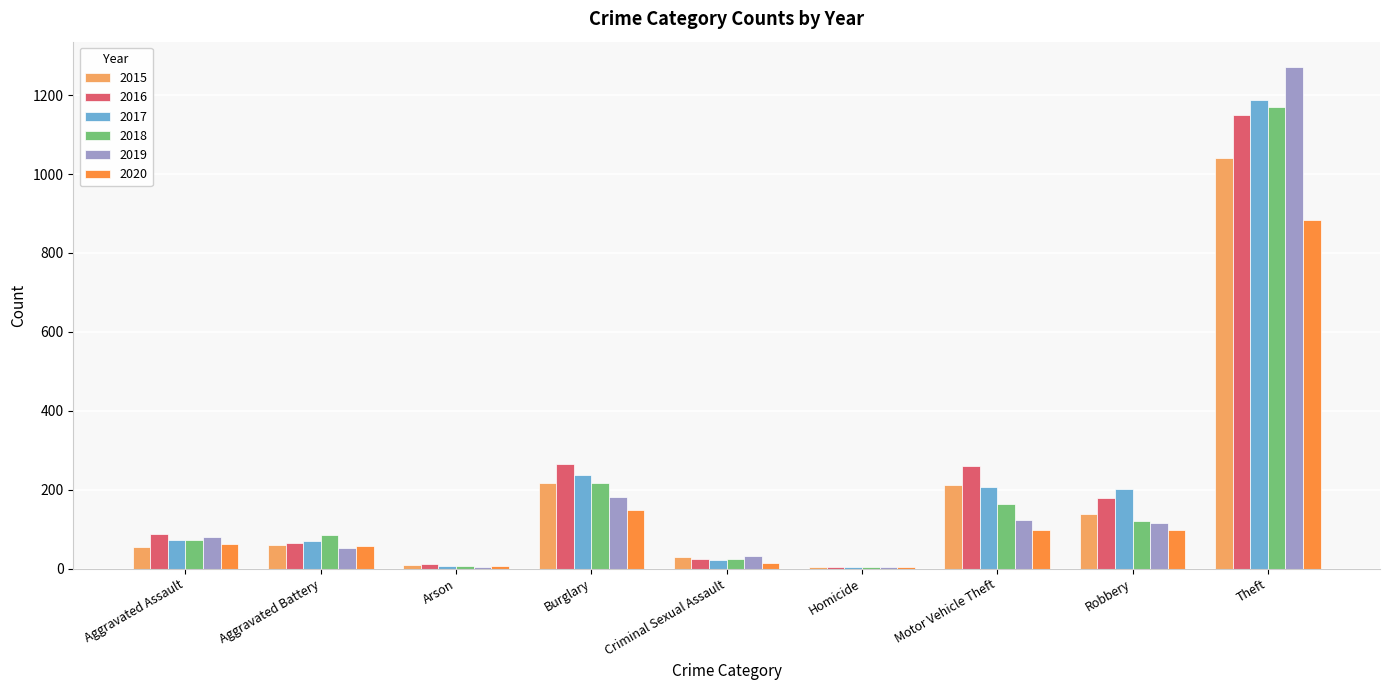

At which category is the sum across all series the highest?

Theft